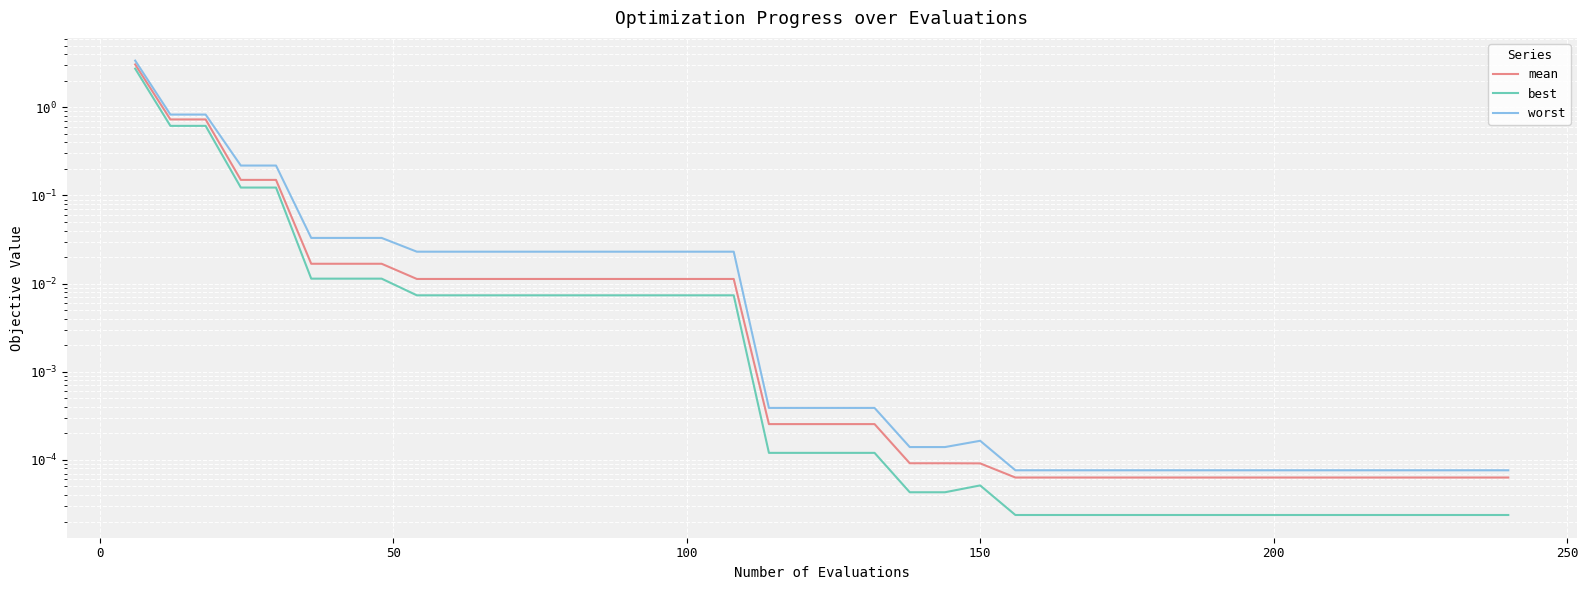

Which series has the largest range (max minus min)?

worst